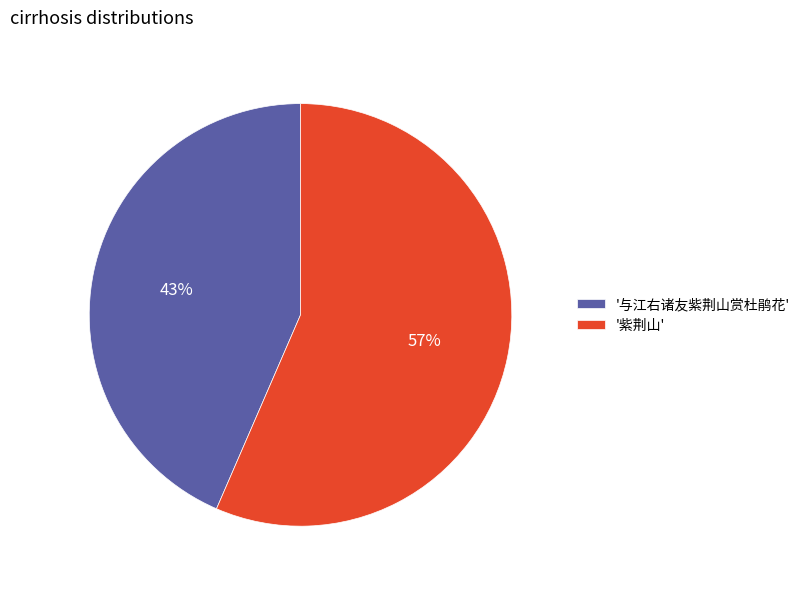

Rank the categories by value from lowest to highest.

'与江右诸友紫荆山赏杜鹃花', '紫荆山'